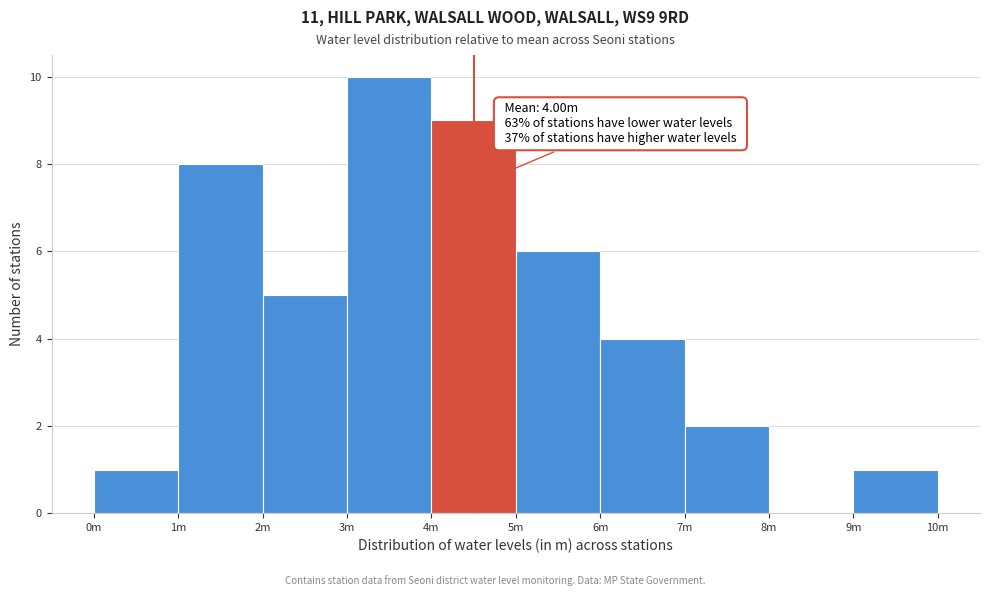

Reading left to right, transcribe all the data shown in this chart.

0m=1	1m=8	2m=5	3m=10	4m=9	5m=6	6m=4	7m=2	8m=0	9m=1